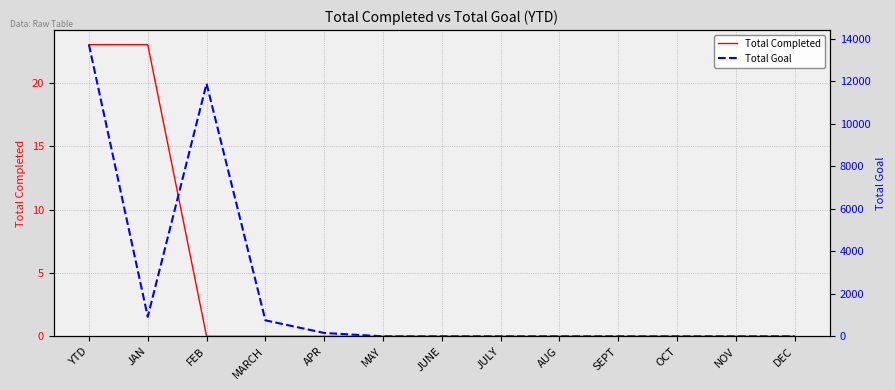

What is the label of the 5th point from the right?

AUG